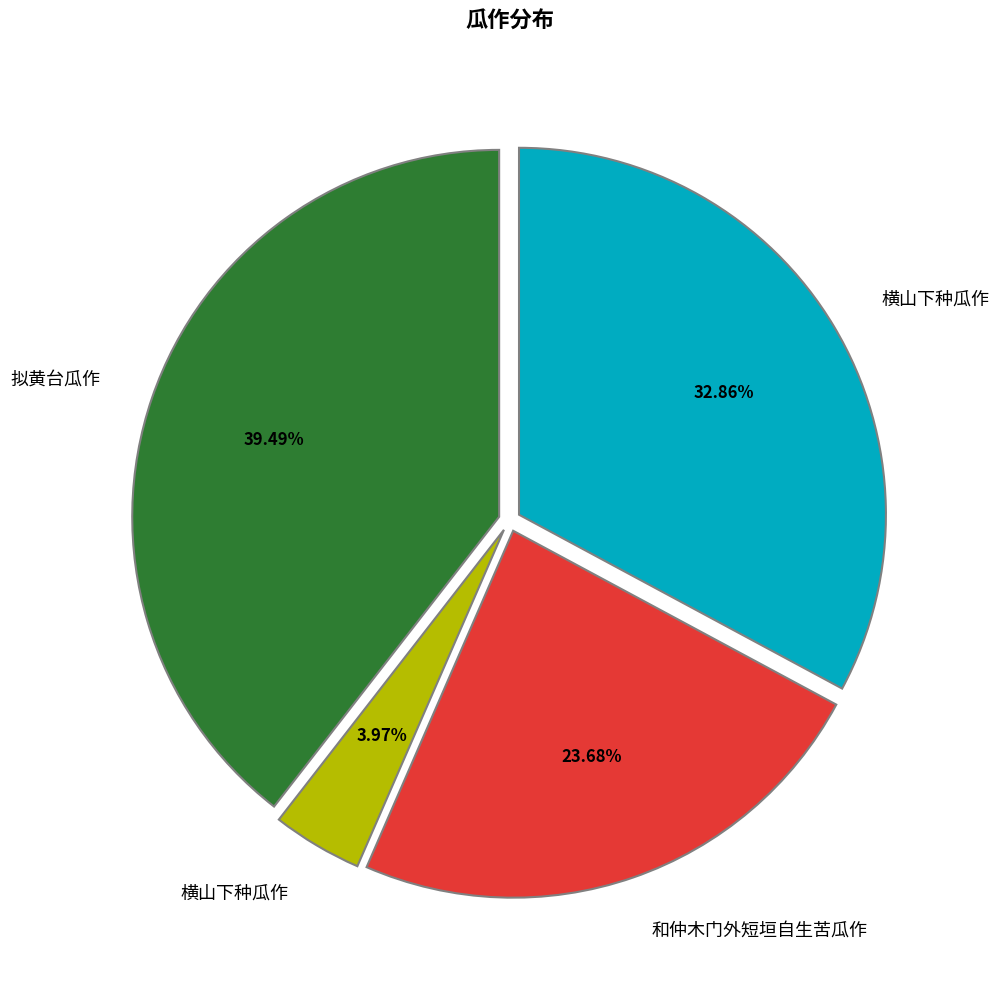

Does any single category account for the majority?

No